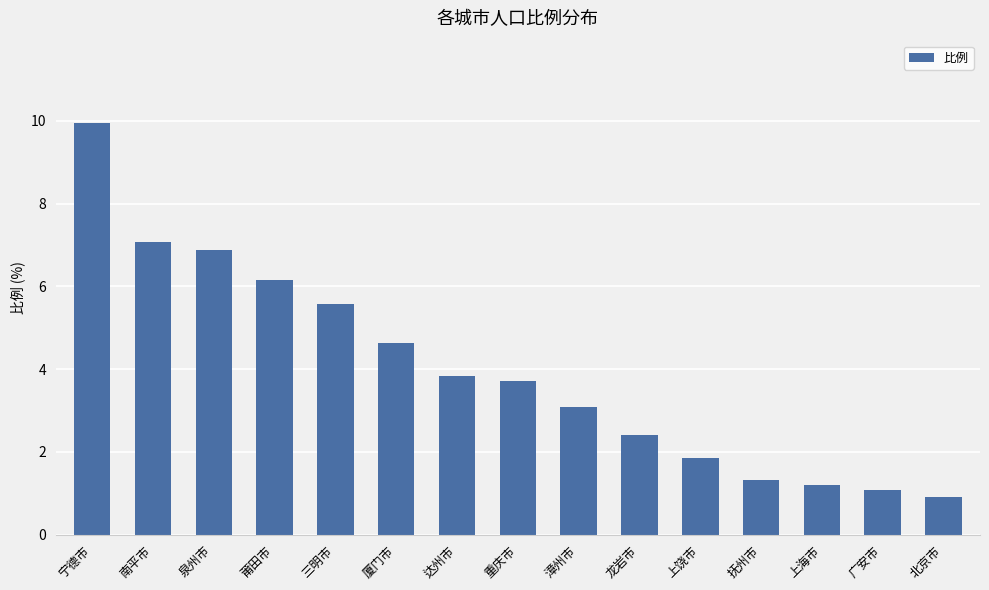

What is the sum of the values at 北京市 and 抚州市?

2.2